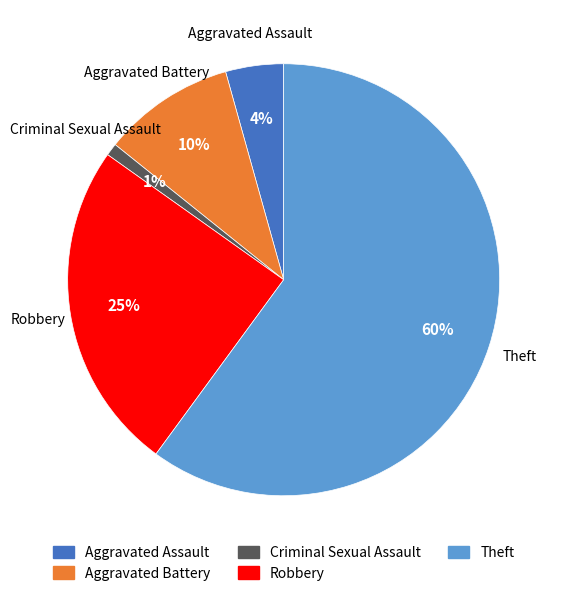

True or false: Theft accounts for 49% of the total.

False